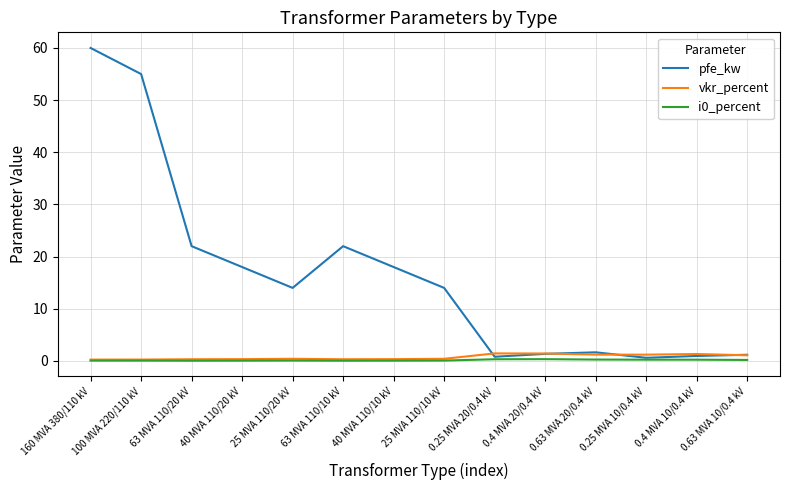

Is it true that vkr_percent equals 0.4 at 25 MVA 110/10 kV?

True